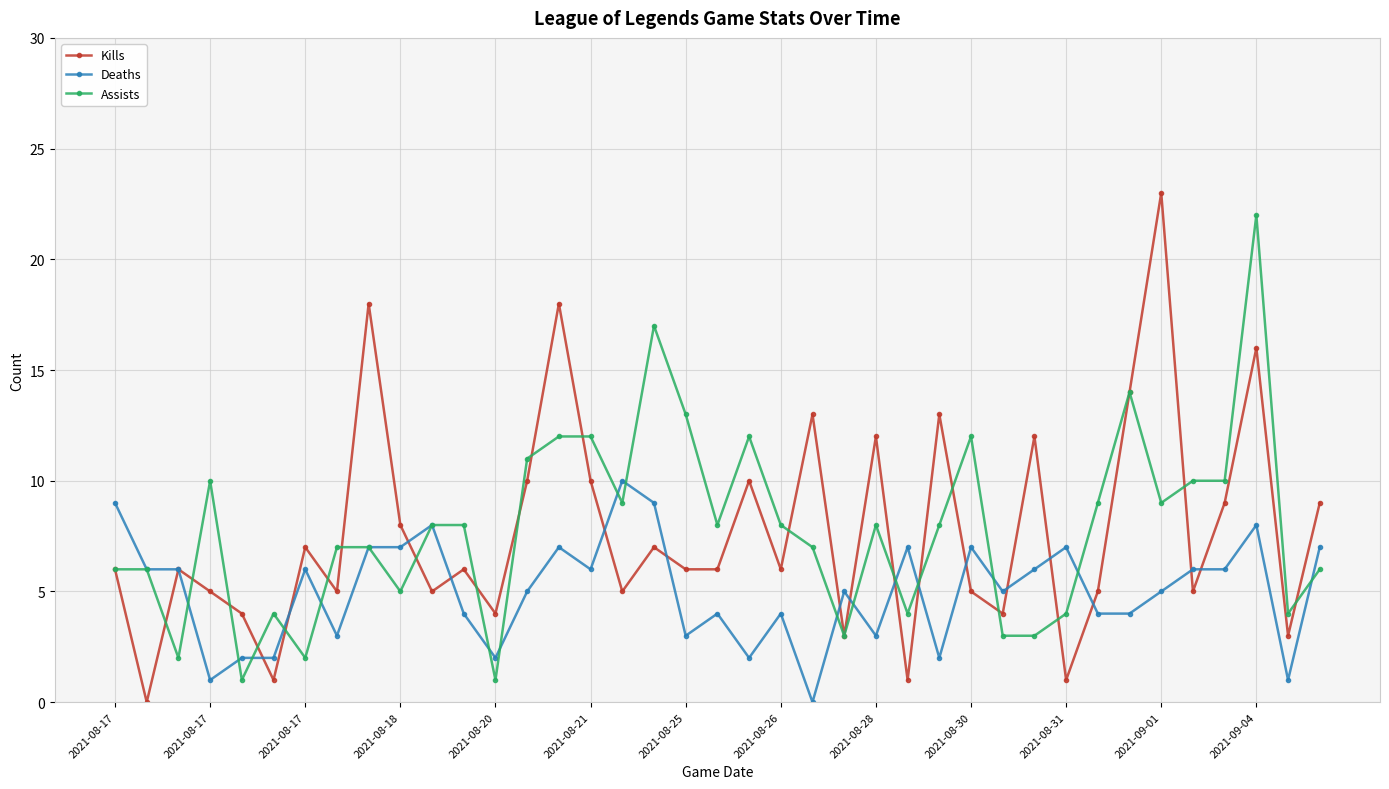

After their last crossing, which series has the higher values: Deaths or Kills?

Kills